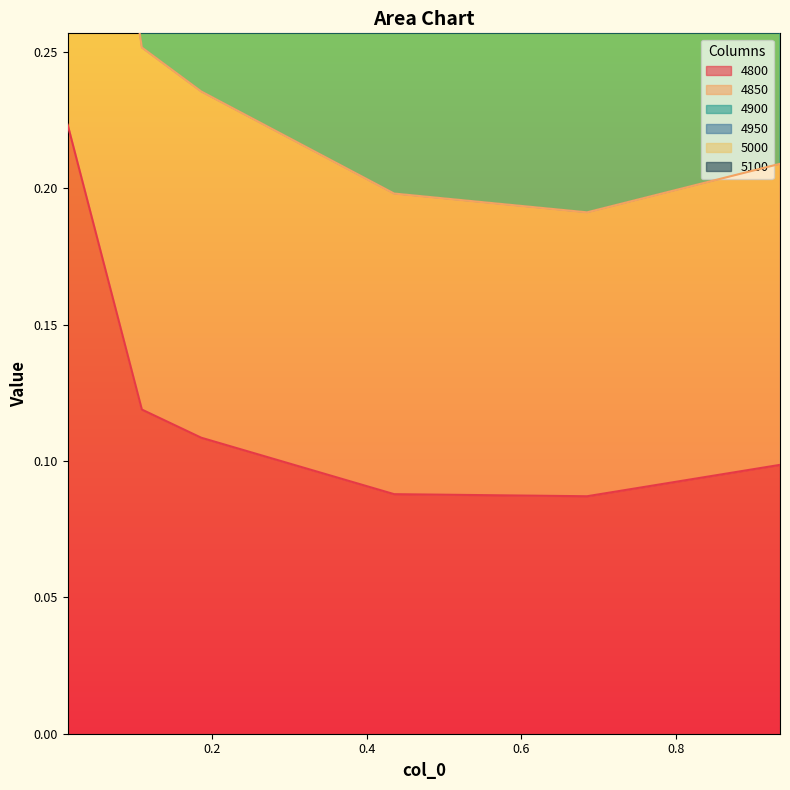

True or false: 4950 and 4850 cross at least once.

False